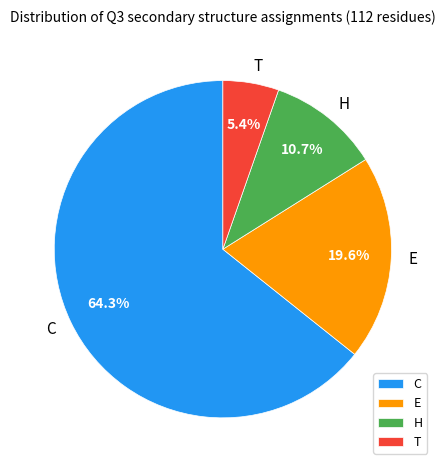

Is it true that E is 20% of the pie?

True